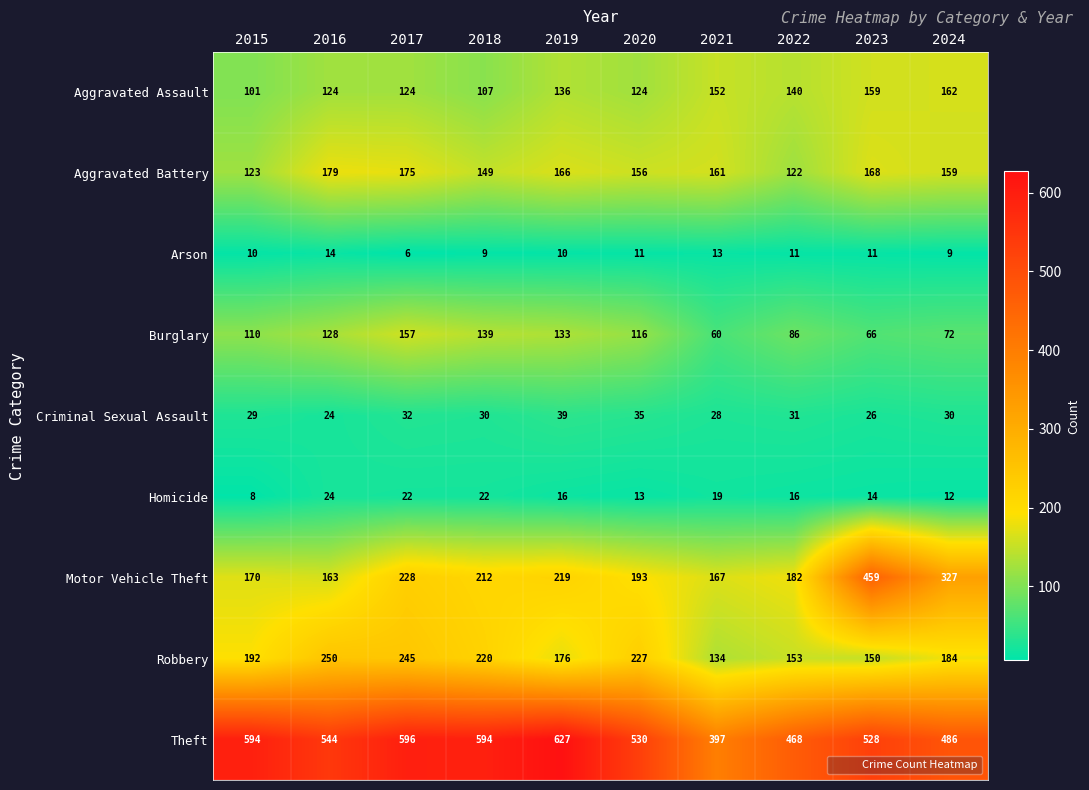

Is it true that Theft equals 486 at 2024?

True